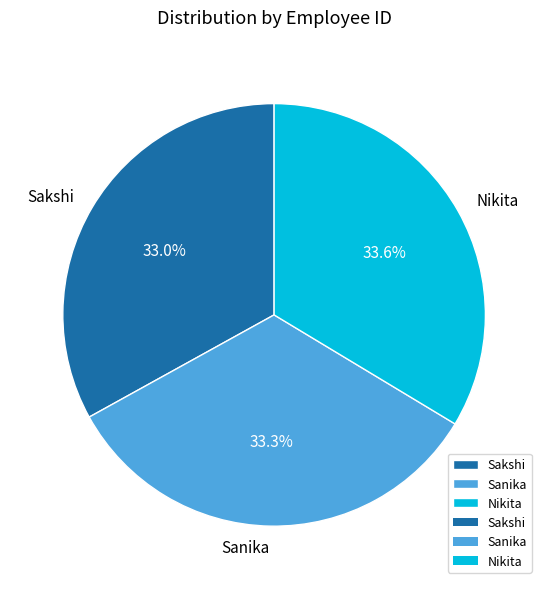

Is it true that Sakshi is 33% of the pie?

True